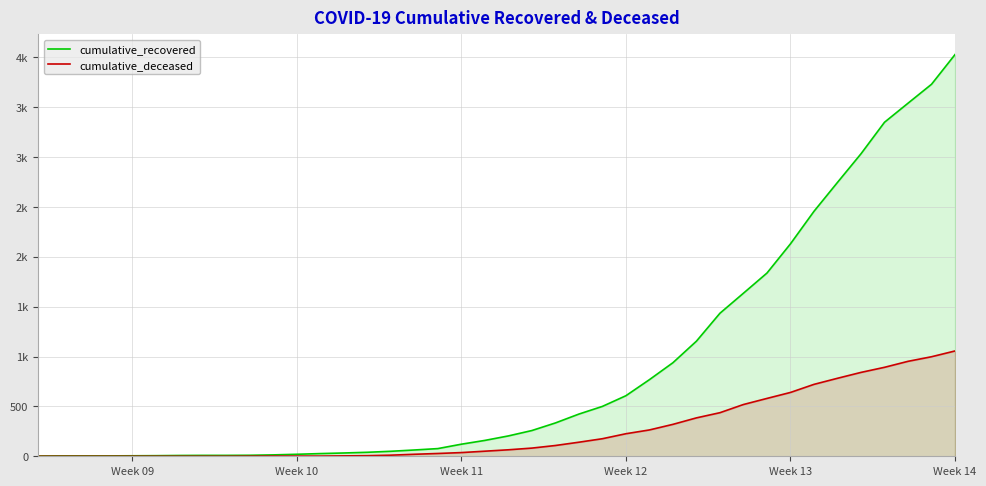

Reading right to left, transcribe all the data shown in this chart.

cumulative_recovered: 4028	3730	3540	3349	3033	2746	2456	2130	1837	1635	1434	1154	938	768	607	500	423	334	258	204	159	121	77	63	50	40	33	27	20	14	10	9	9	8	6	5	4	4	4	3
cumulative_deceased: 1056	998	952	892	841	782	721	640	580	519	437	385	320	264	226	176	141	108	82	65	51	37	28	20	11	6	4	2	2	2	1	0	0	0	0	0	0	0	0	0